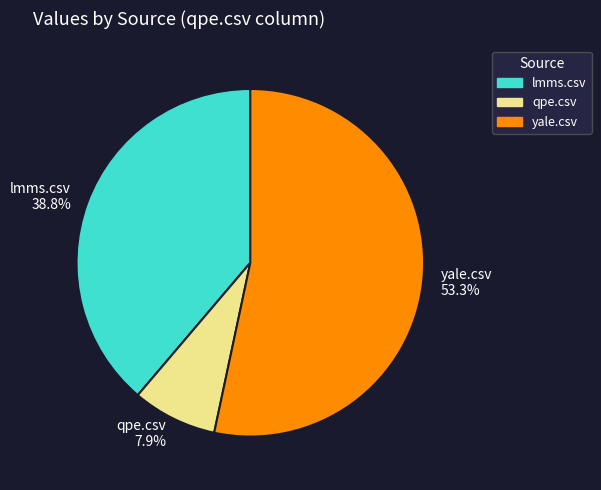

To the nearest percent, what percentage of the pie is qpe.csv?

8%